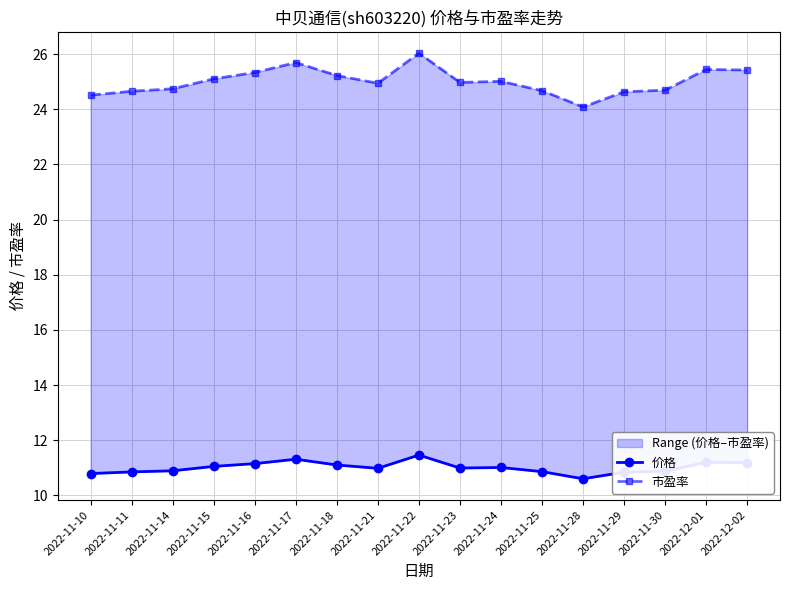

Does the chart have visible grid lines?

Yes